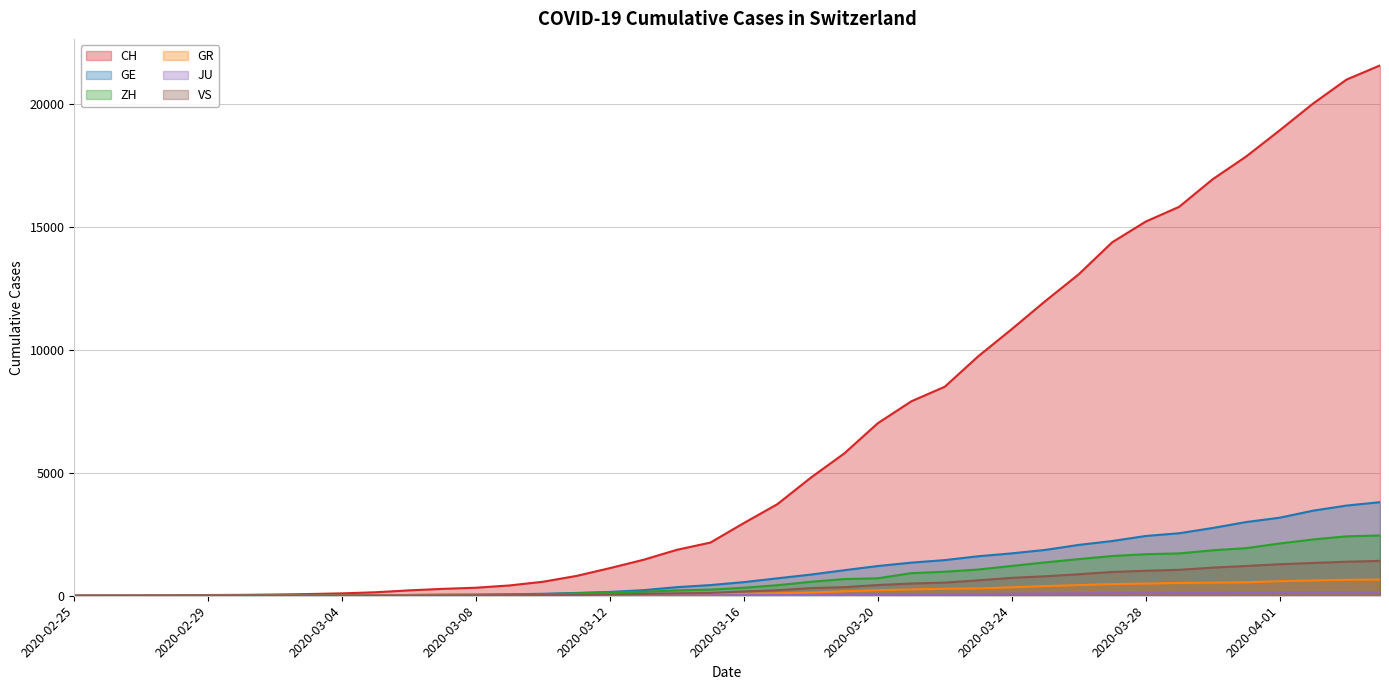

Does the chart display data point markers on the line(s)?

No